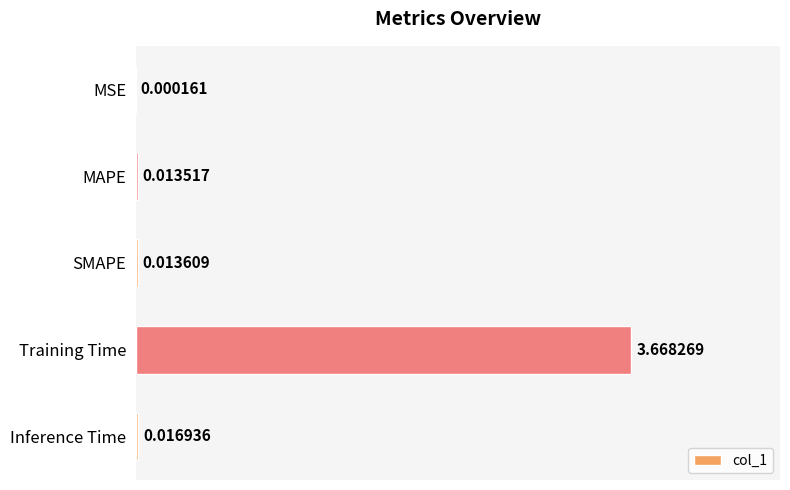

Between Training Time and MAPE, which is larger?

Training Time